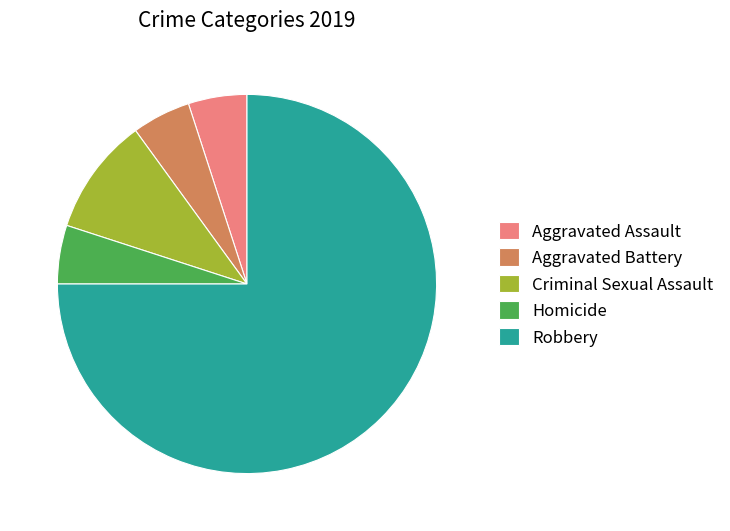

Between Homicide and Robbery, which is larger?

Robbery